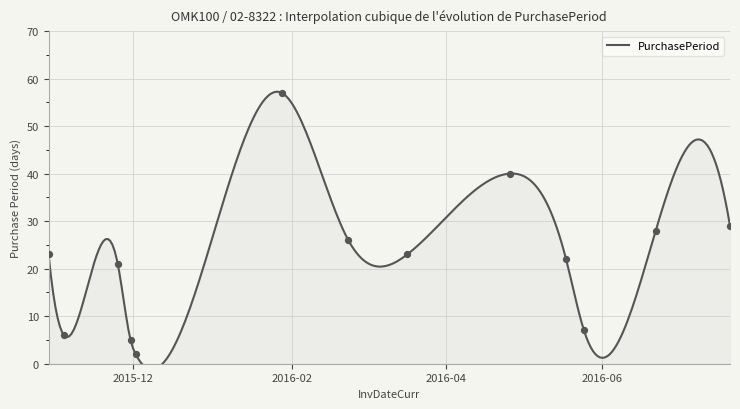

Which has a higher value, 2016-07-21 or 2016-05-25?

2016-07-21